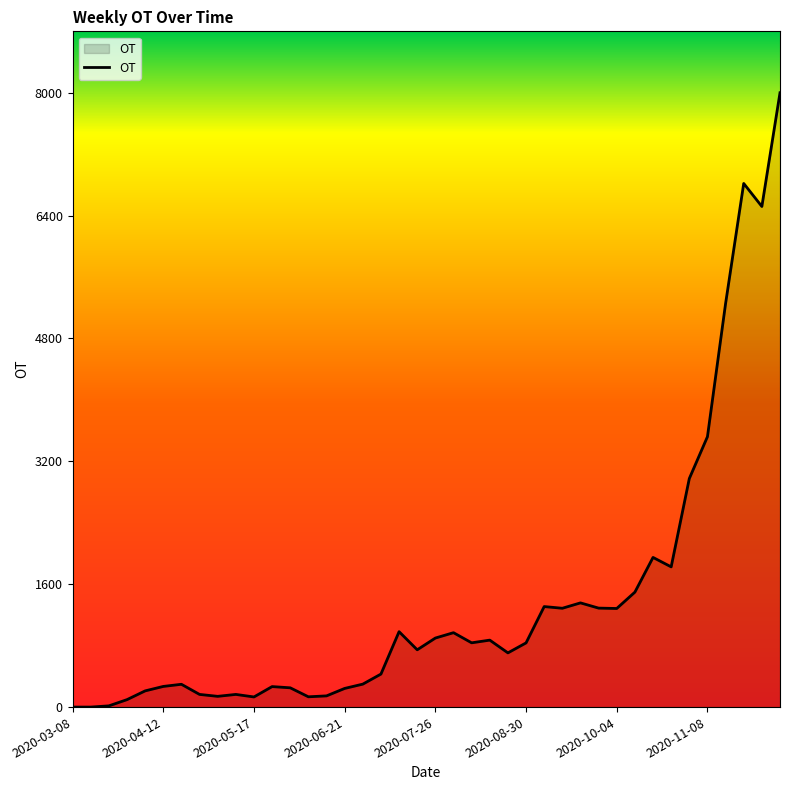

What is the difference between the maximum and minimum values?

8000